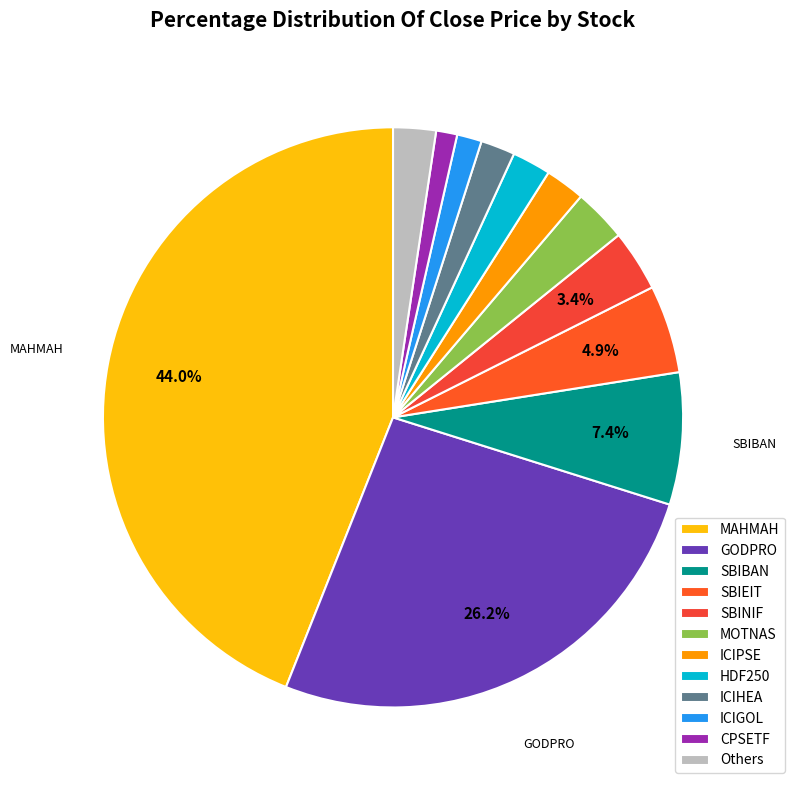

Is it true that ICIGOL is 7% of the pie?

False